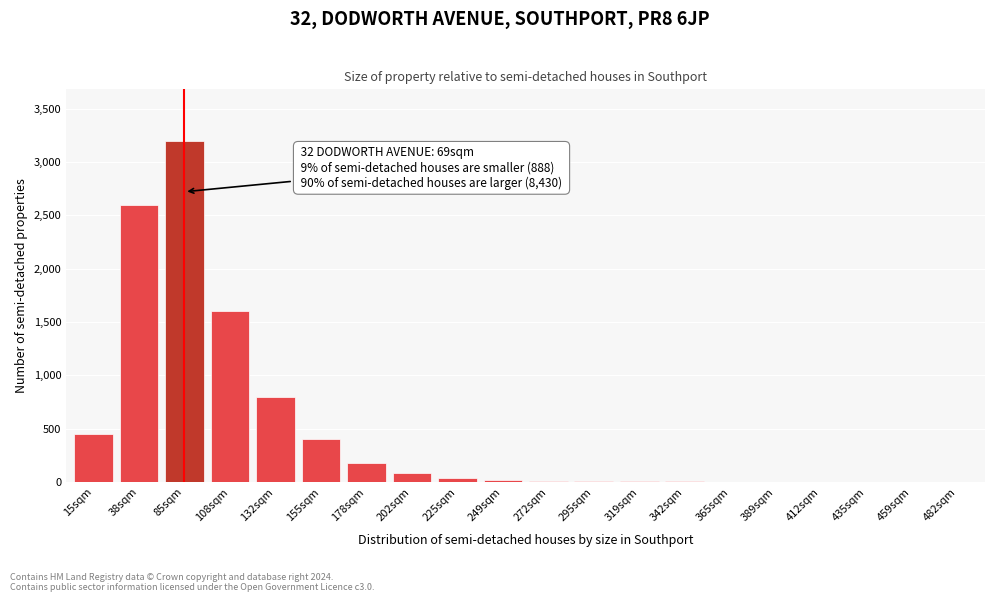

The value at 202sqm is 80. True or false?

True